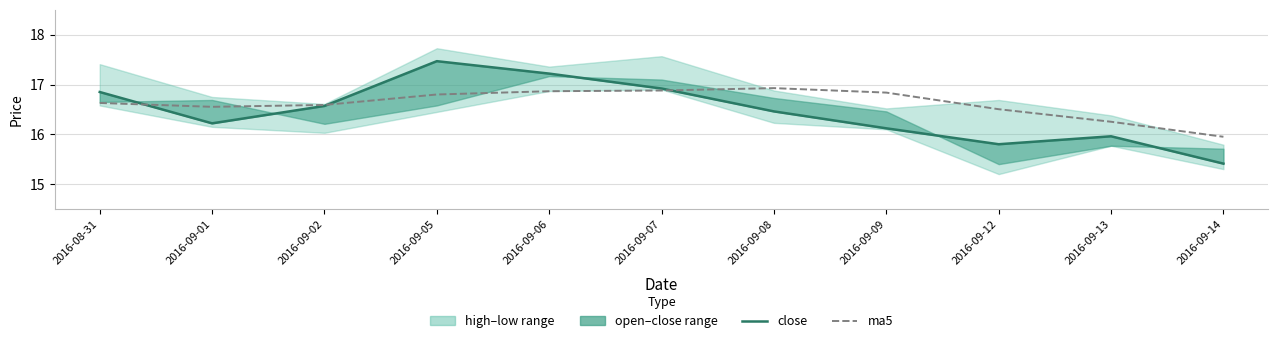

At 2016-09-08, list the series in order from largest to smallest.

ma5, close